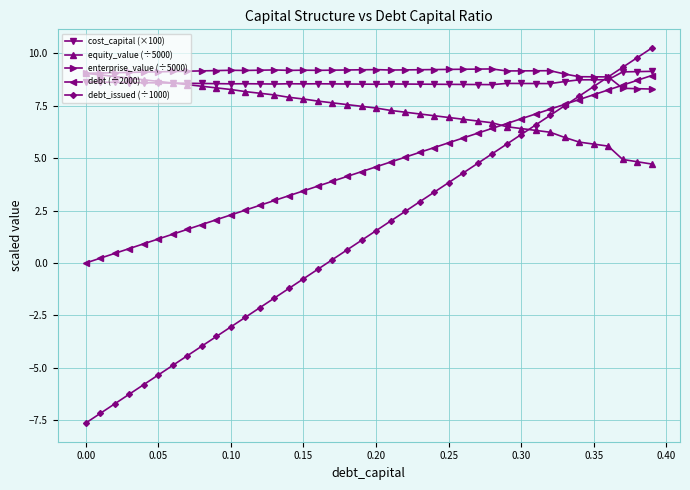

What is the lowest value of the enterprise_value (÷5000) series?

8.3